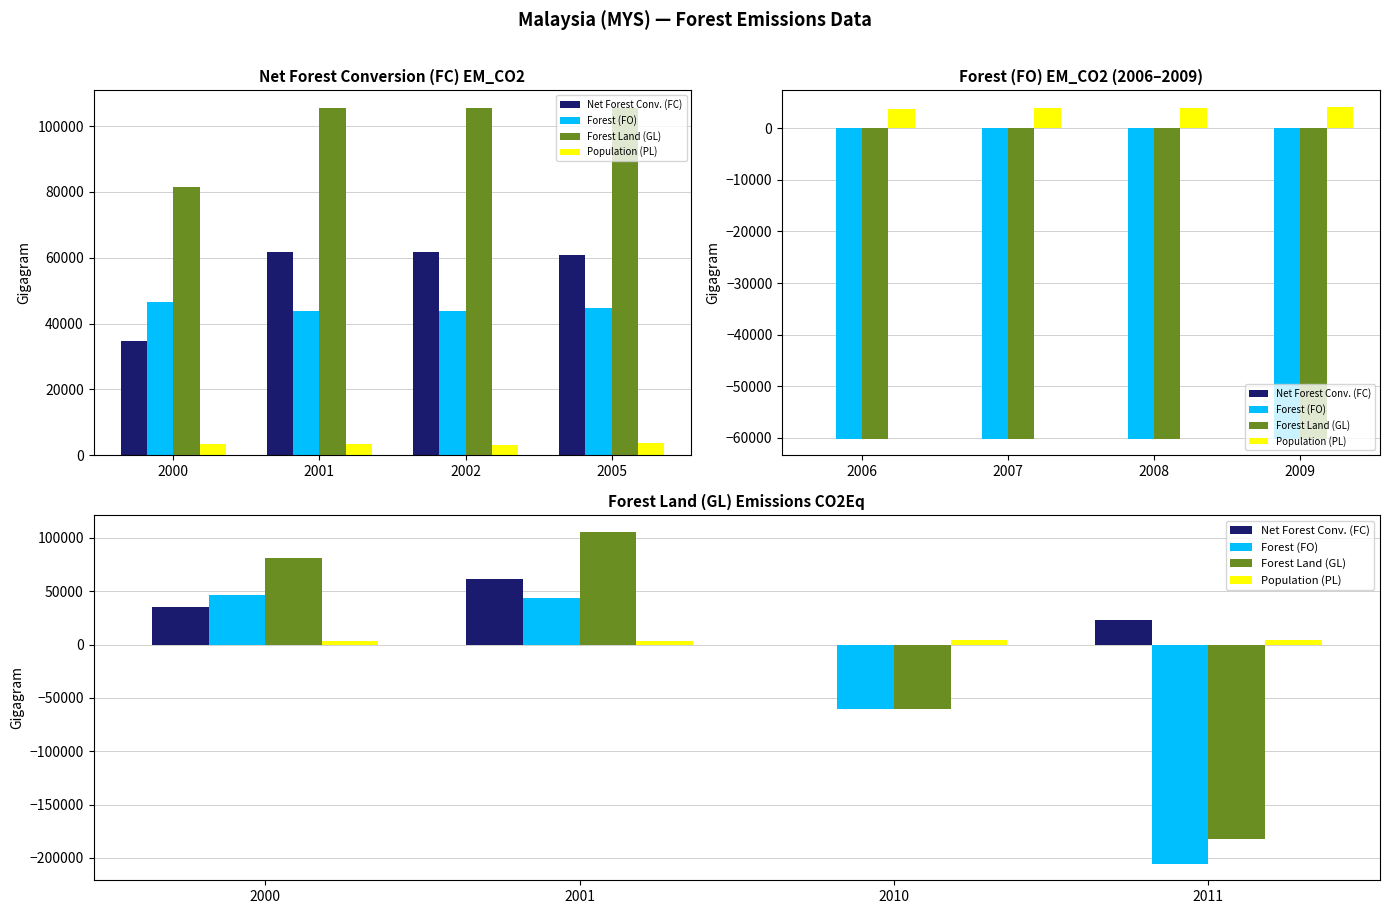

What is the difference between the second highest and minimum values in the Forest Land (GL) series?

264000.0